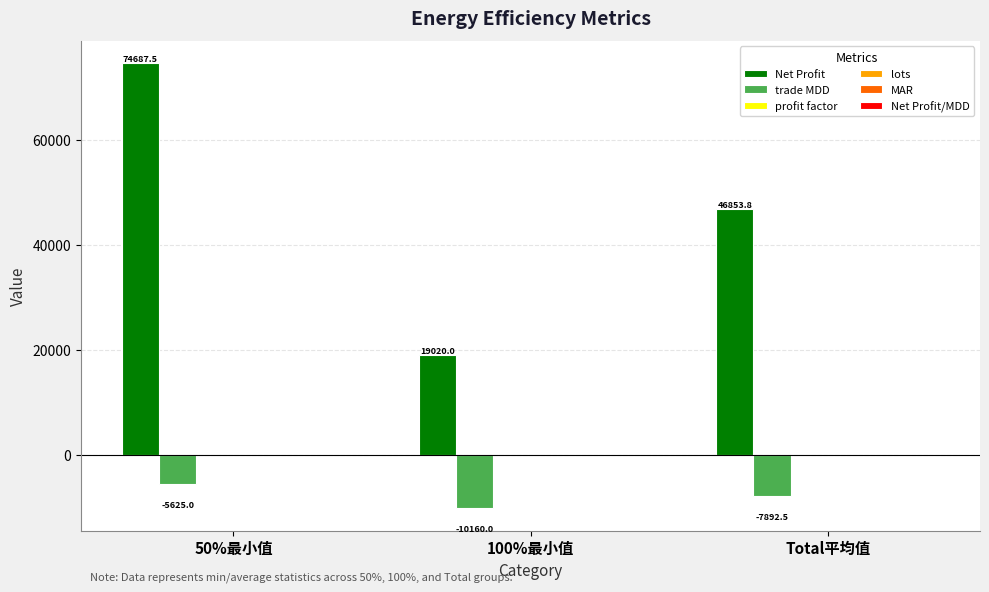

Between 50%最小值 and 100%最小值, which series saw the biggest shift?

Net Profit